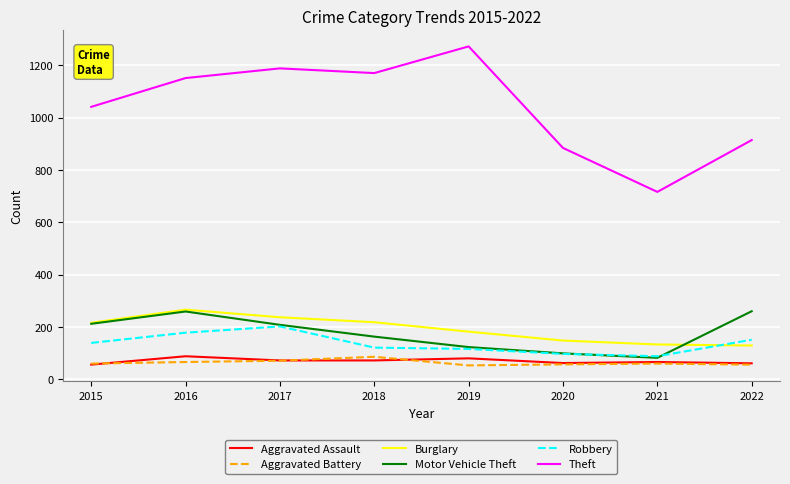

Count the number of categories in the chart.

8